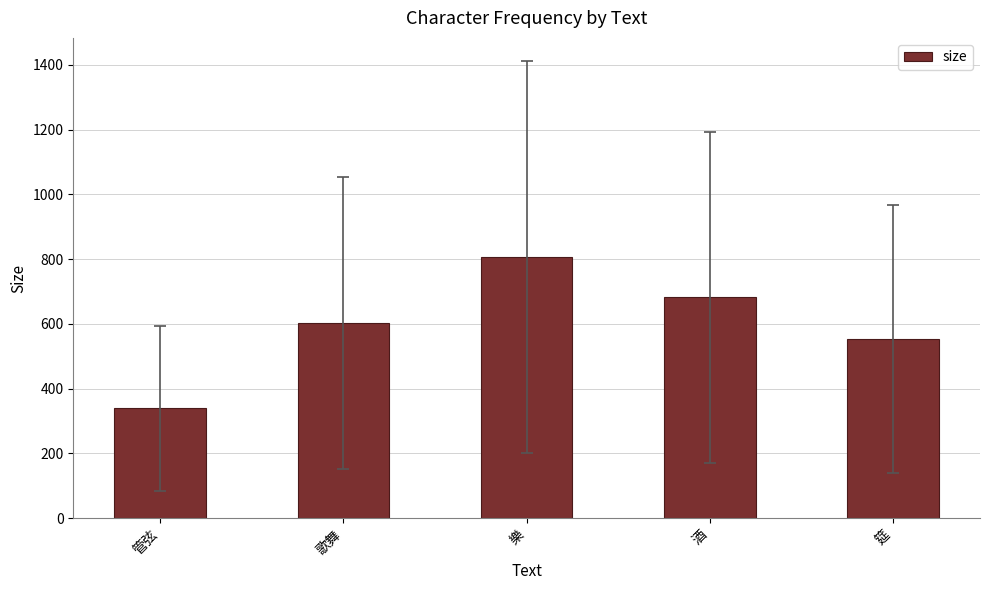

How many distinct data groups are displayed?

1